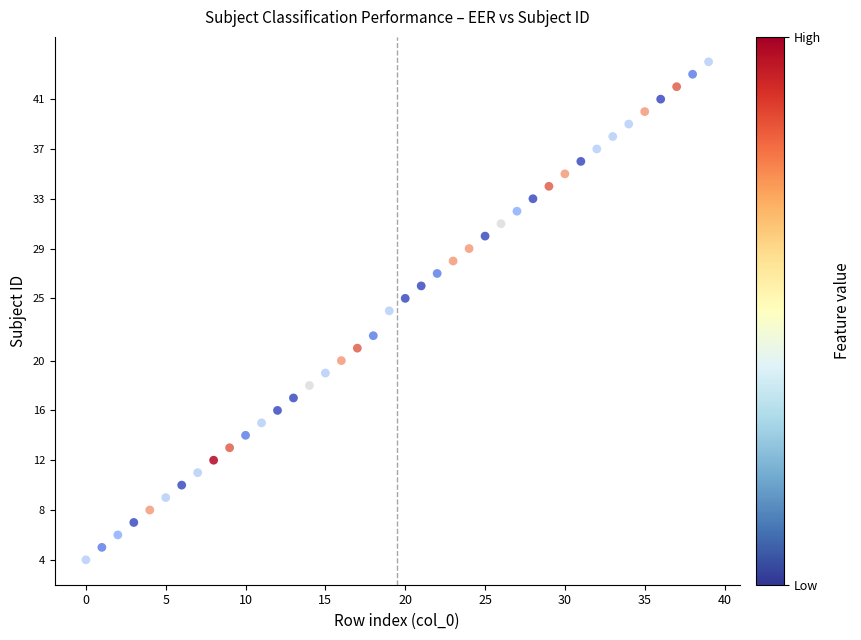

What is the range of Y values (max minus min)?

40